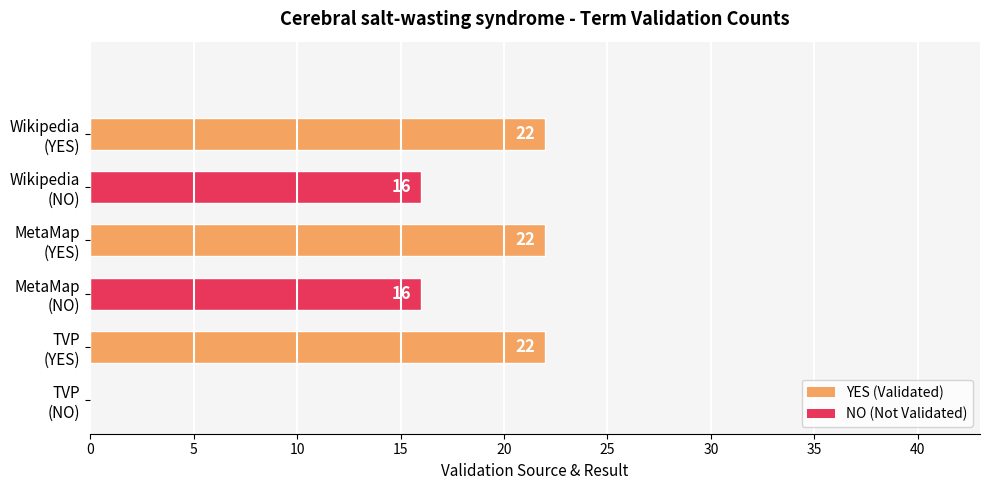

How many data points does each series have?

6